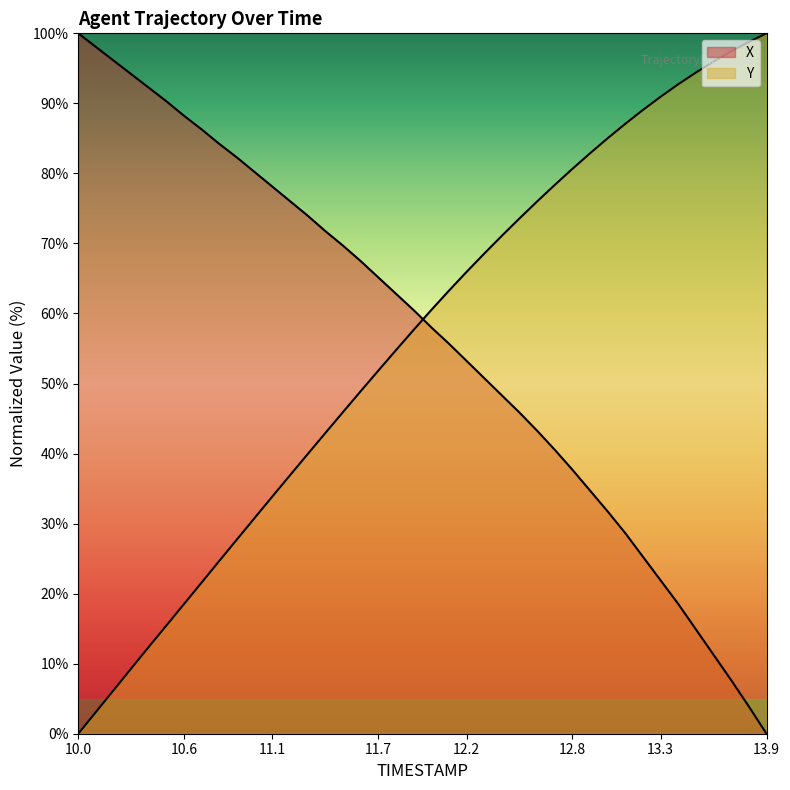

After their last crossing, which series has the higher values: X or Y?

Y